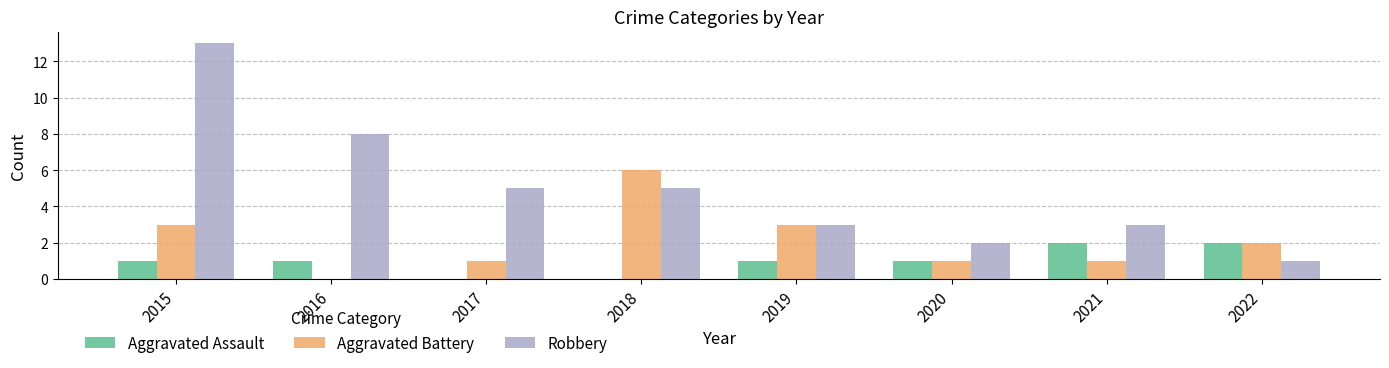

Is it true that Robbery equals 5 at 2017?

True